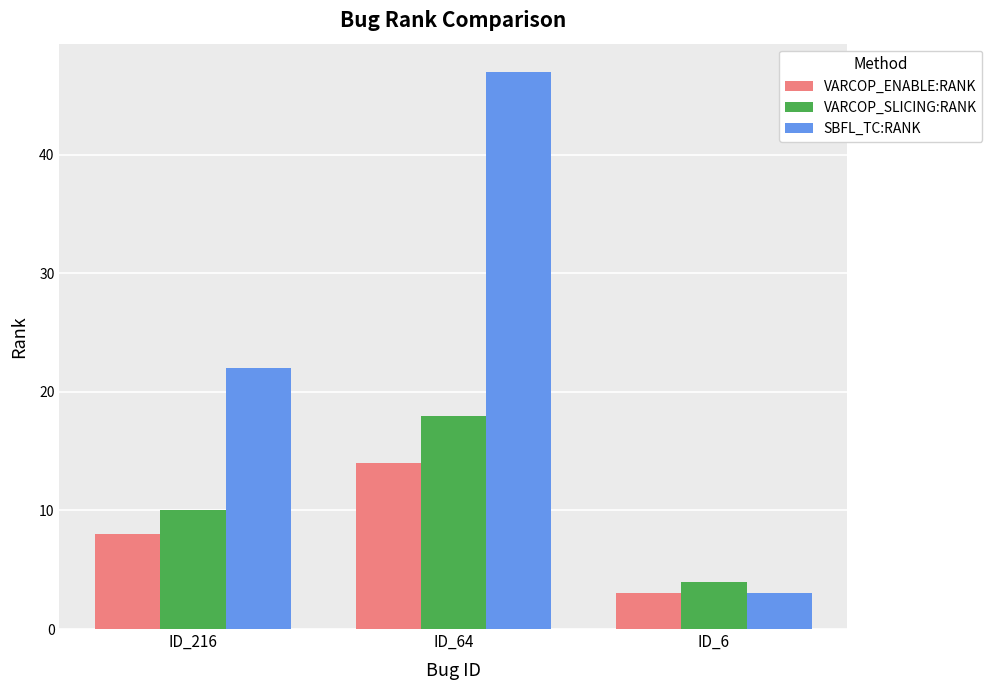

Reading right to left, what are all the values shown in this chart?

VARCOP_ENABLE:RANK: 3	14	8
VARCOP_SLICING:RANK: 4	18	10
SBFL_TC:RANK: 3	47	22